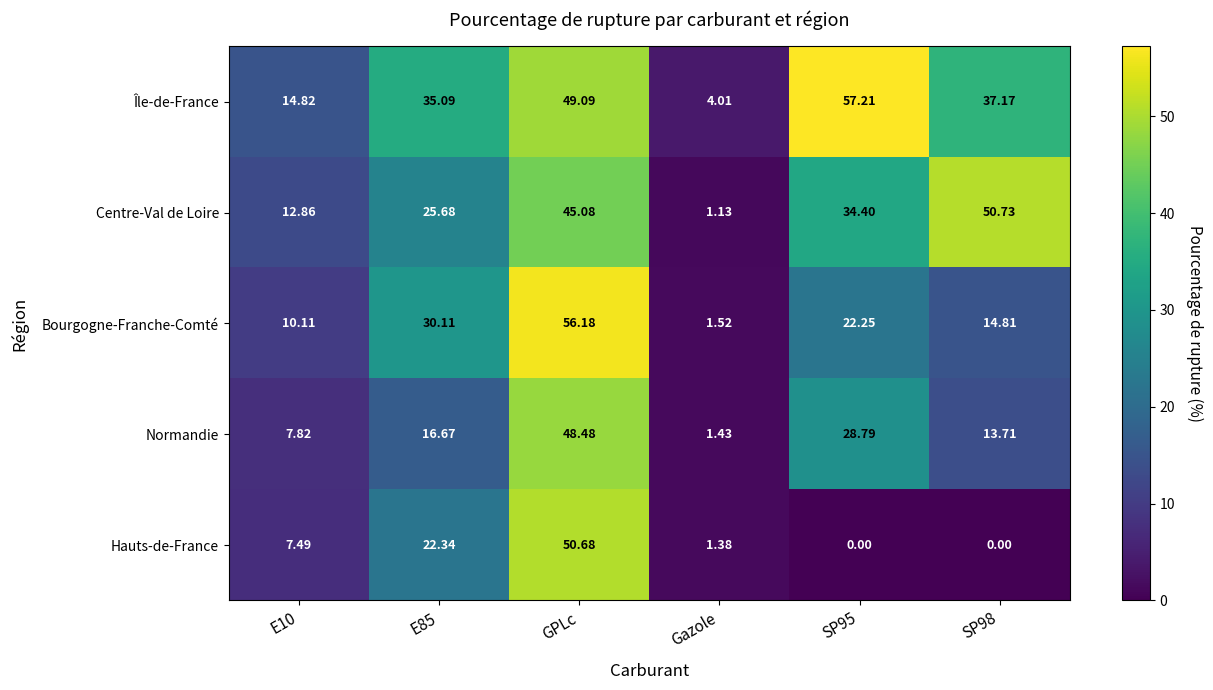

At which category is the sum across all series the highest?

GPLc